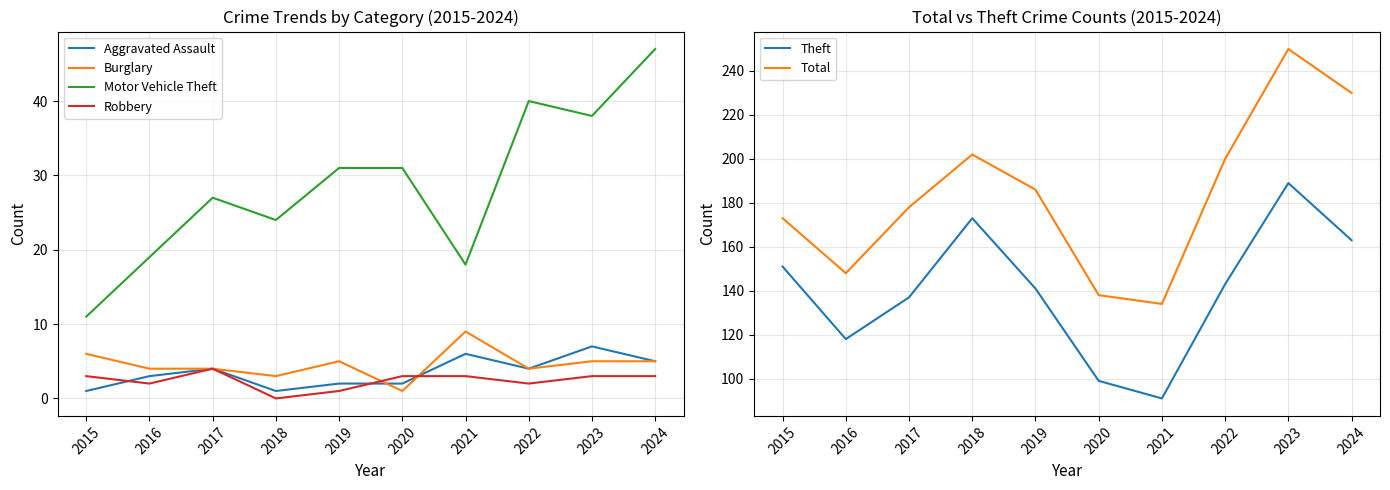

What is the difference between the highest and lowest values at 2016?

146